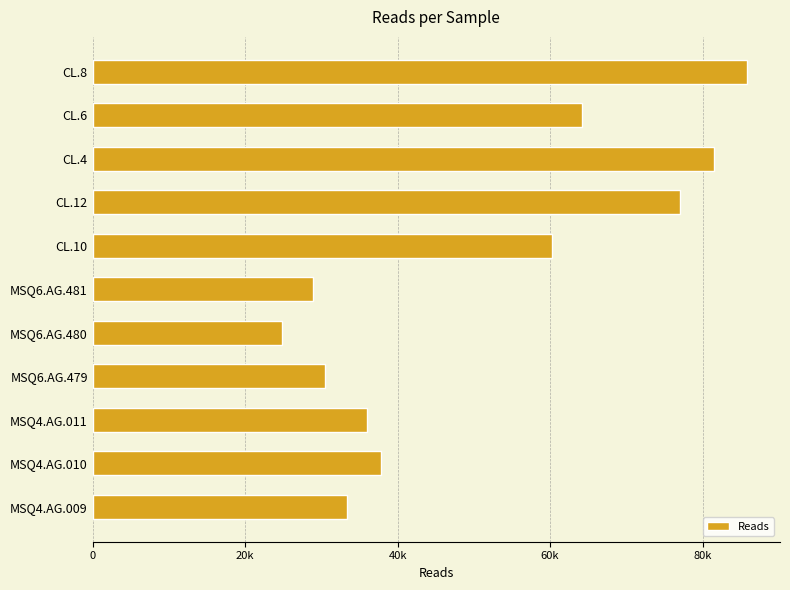

Rank the categories by value from lowest to highest.

MSQ6.AG.480, MSQ6.AG.481, MSQ6.AG.479, MSQ4.AG.009, MSQ4.AG.011, MSQ4.AG.010, CL.10, CL.6, CL.12, CL.4, CL.8